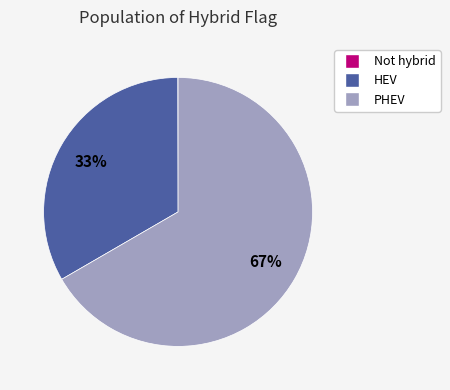

Which has a higher value, PHEV or HEV?

PHEV